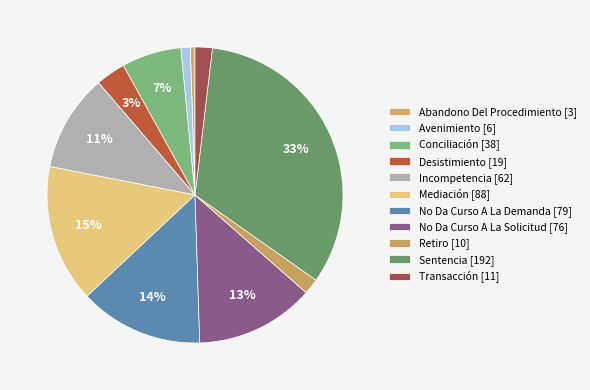

Is there a majority slice in this chart?

No